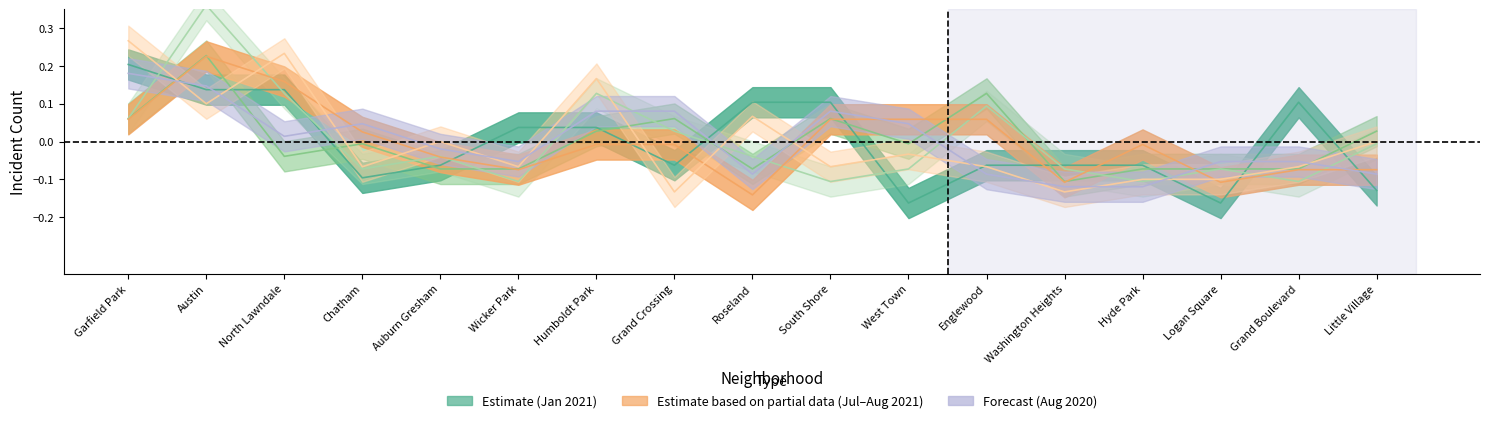

What is the difference between the June 2021 values at North Lawndale and Logan Square?

0.2